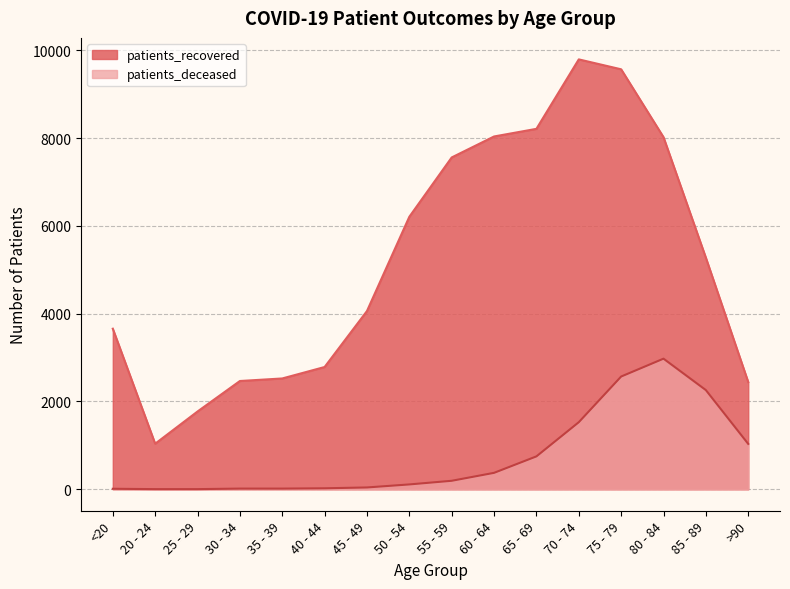

Reading left to right, list all the values displayed in this chart.

patients_recovered: 3659	1038	1772	2467	2525	2786	4062	6210	7562	8040	8214	9797	9571	8024	5277	2443
patients_deceased: 11	3	3	15	15	22	41	110	193	374	749	1528	2569	2976	2260	1034